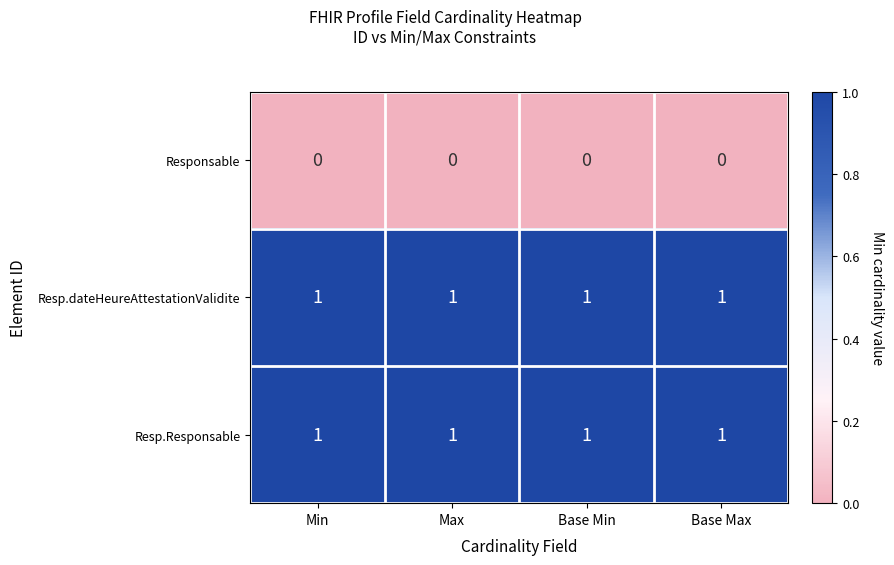

What is the spread (max minus min) of values at Min?

1